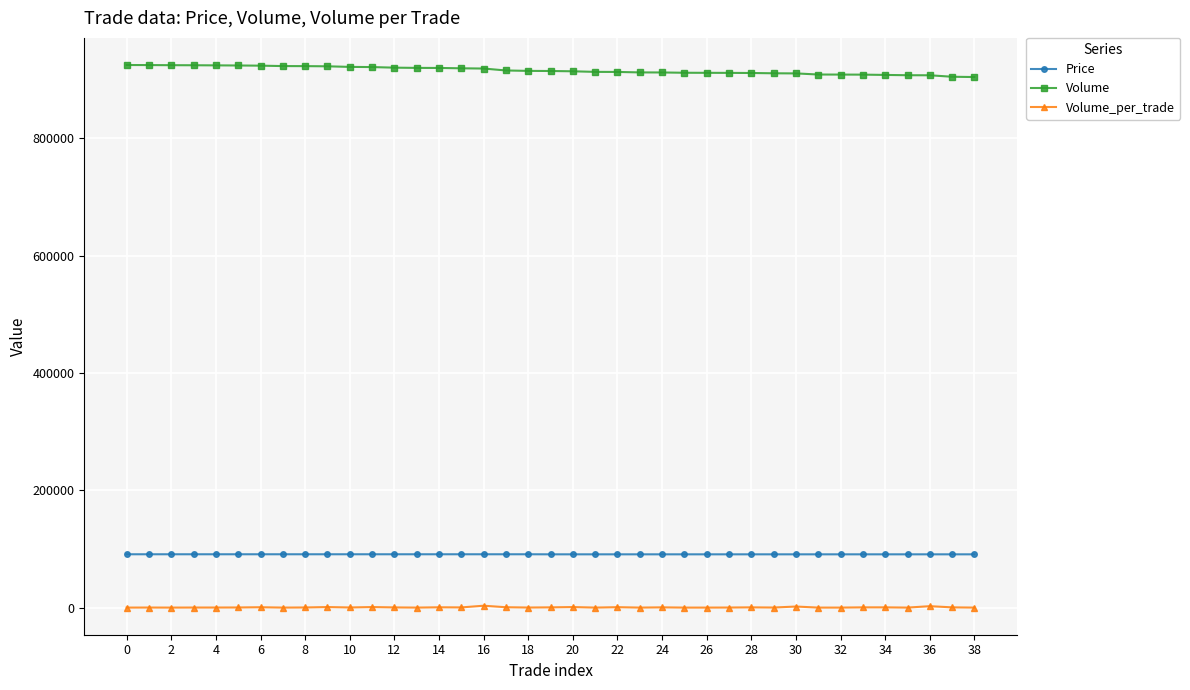

True or false: Volume_per_trade and Volume intersect in this chart.

False